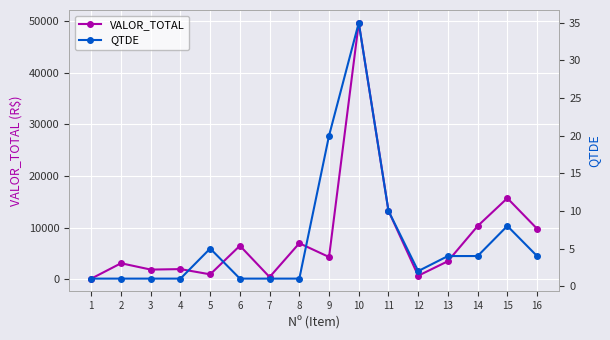

How many lines are shown in the chart?

2